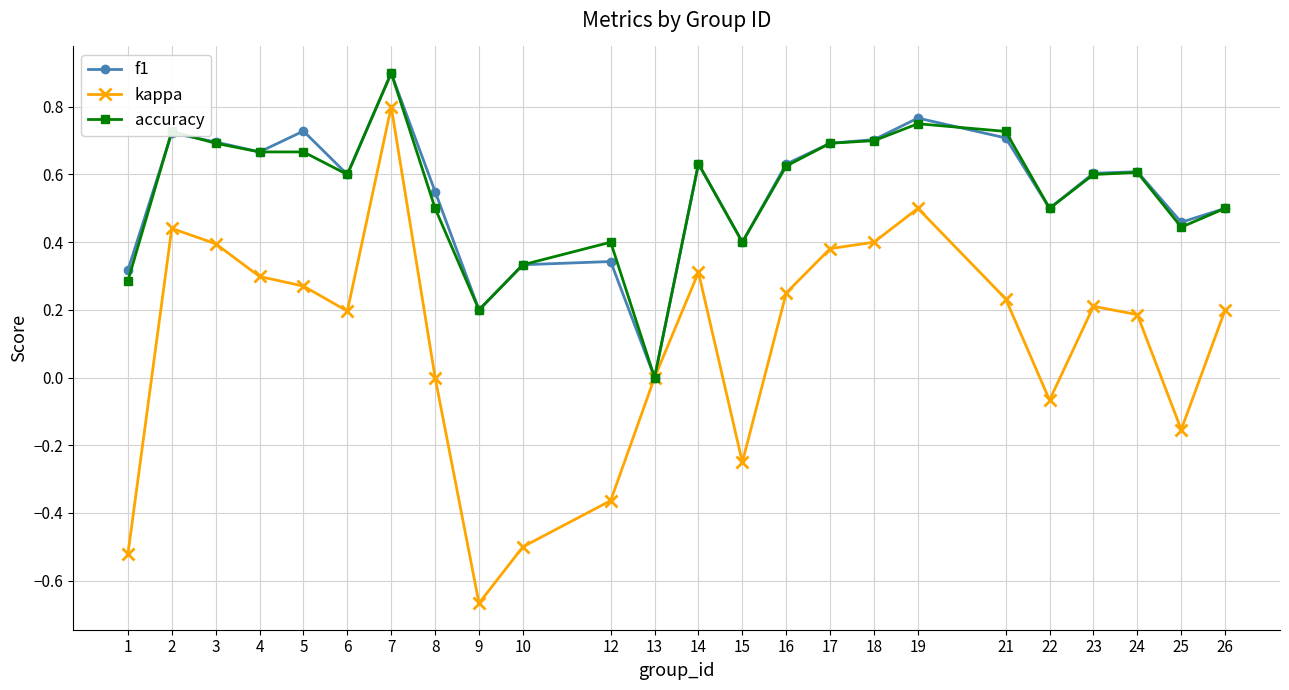

Does the chart display data point markers on the line(s)?

Yes